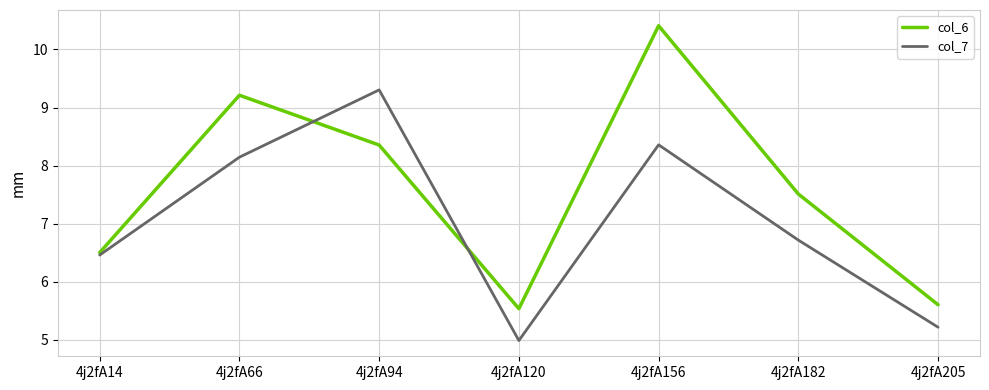

What is the difference between the maximum and second lowest values in the col_7 series?

4.1